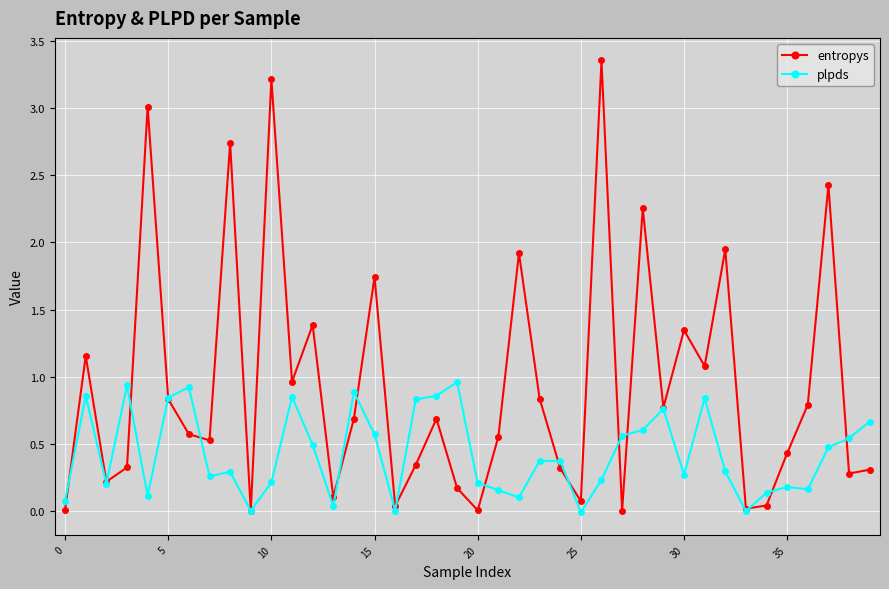

Rank the series by their average value, from highest to lowest.

entropys, plpds